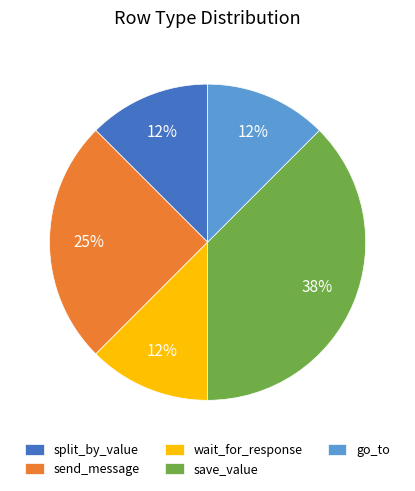

Is there any slice that represents more than half of the pie?

No